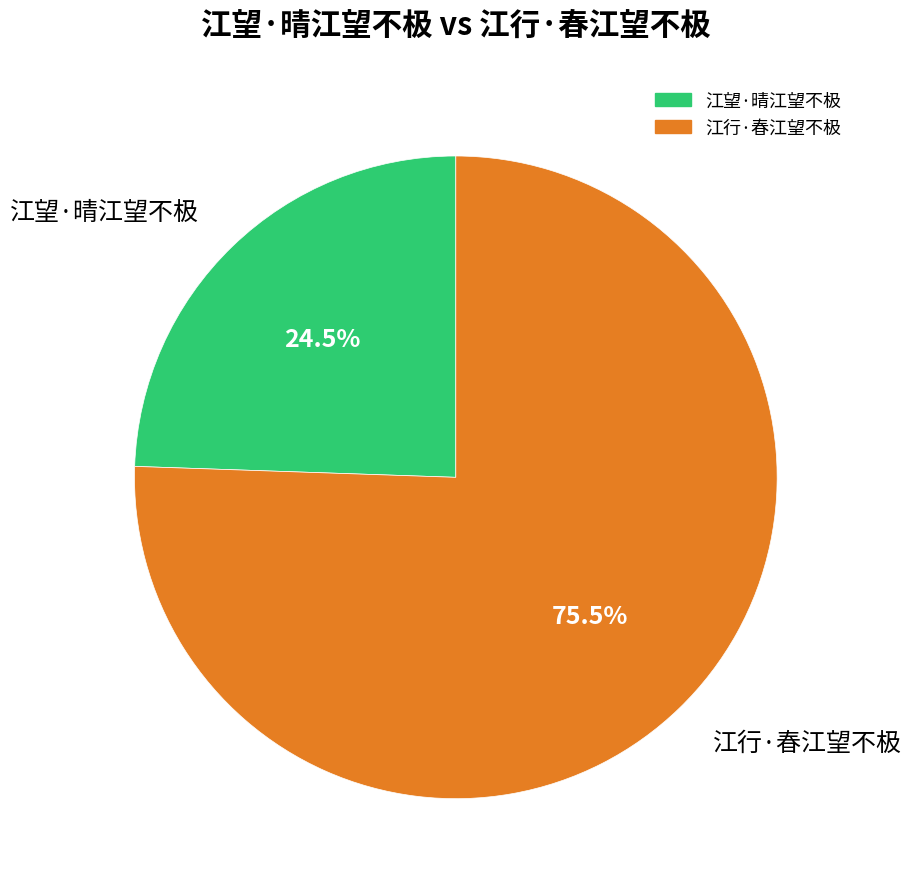

Which has a higher value, 江望·晴江望不极 or 江行·春江望不极?

江行·春江望不极